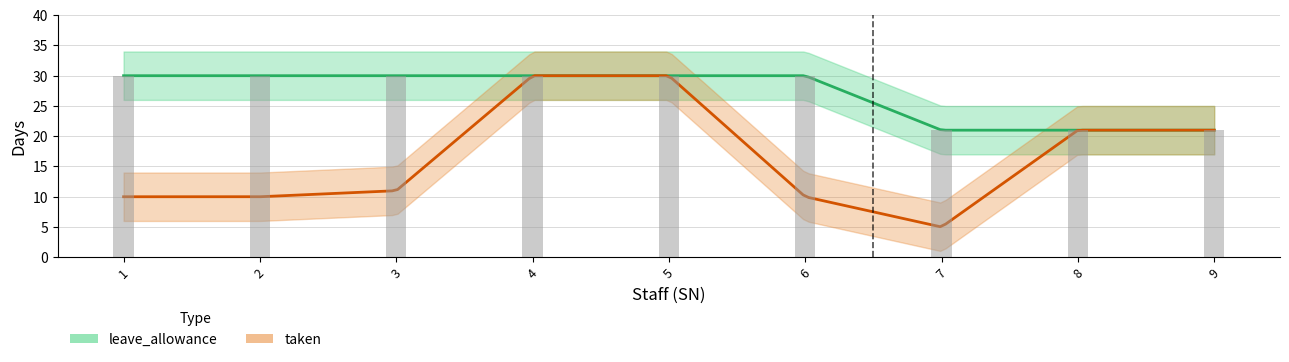

List the series in order of their overall mean, lowest first.

taken, leave_allowance